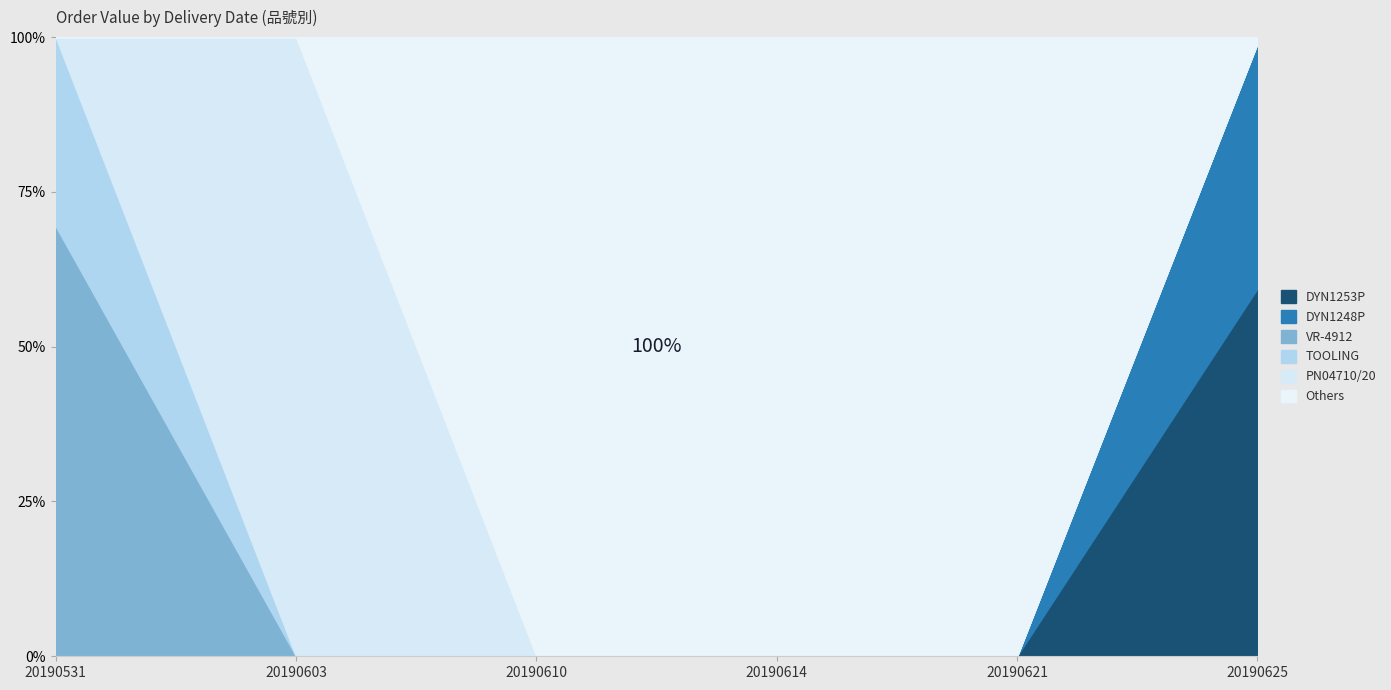

Where do DYN1248P and Others first cross each other?

20190621 and 20190625